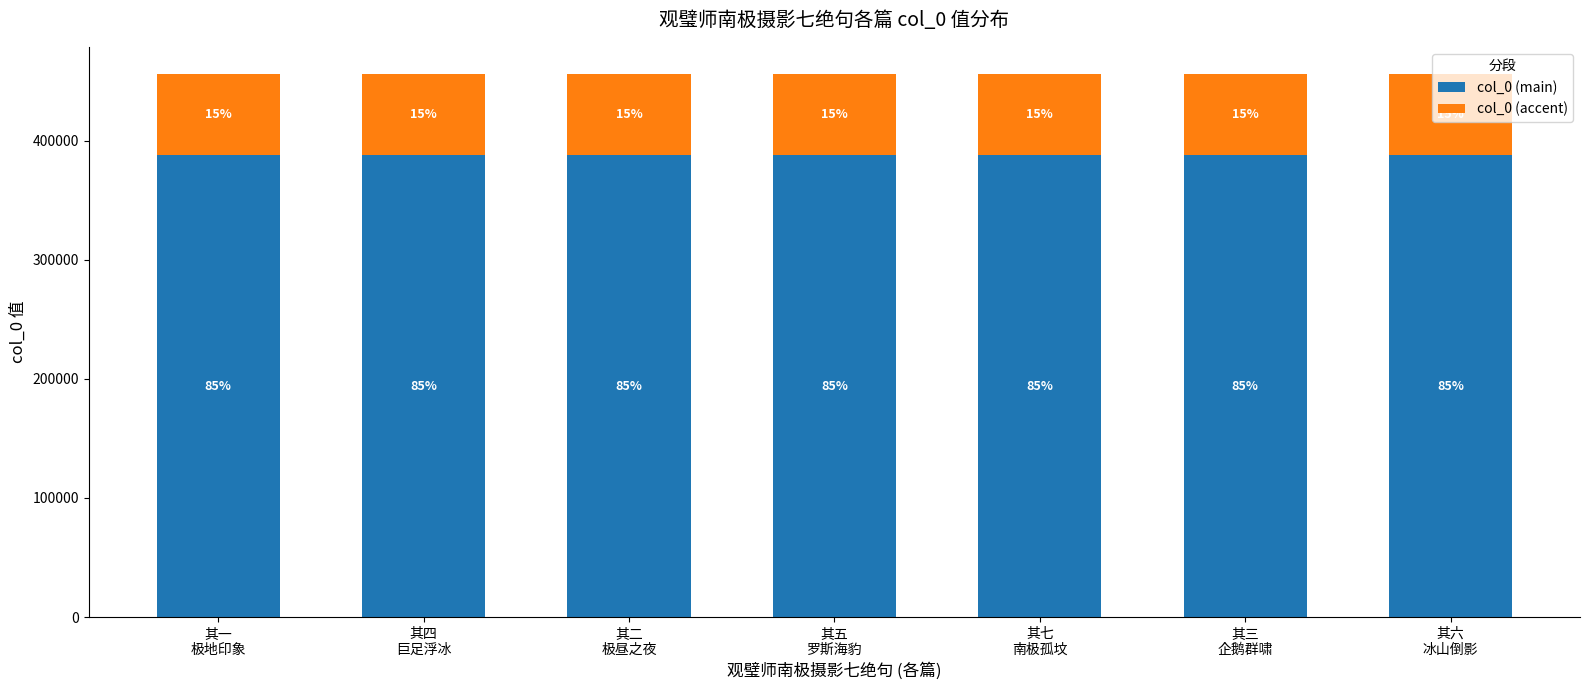

List the series in order of their peak value, lowest first.

col_0 (accent), col_0 (main)